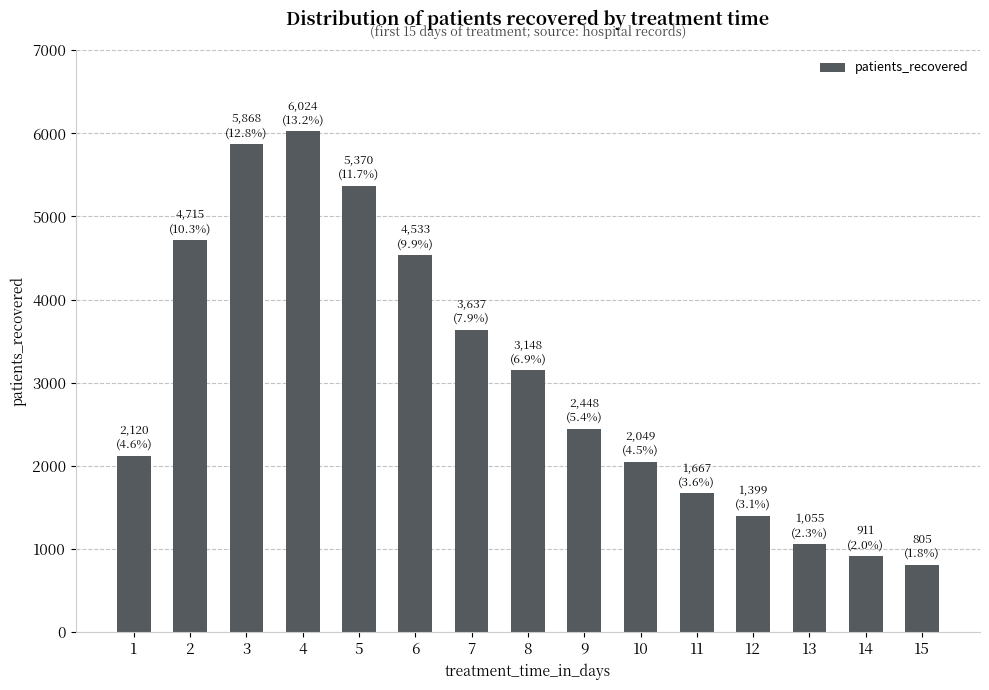

Count the number of data series in this chart.

1